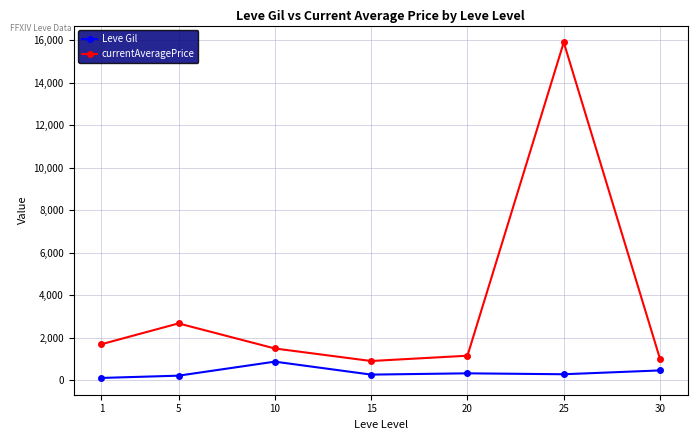

At which category is the sum across all series the highest?

25